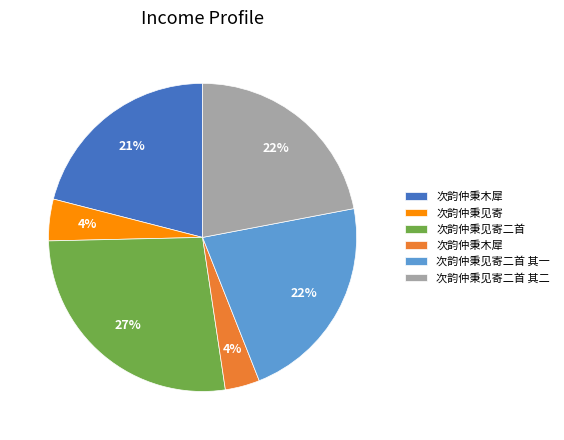

To the nearest percent, what is the average slice percentage?

17%